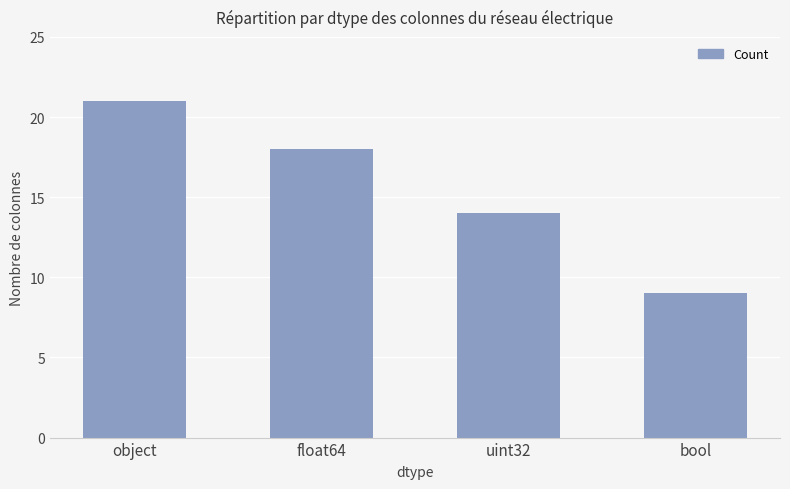

Reading left to right, transcribe all the data shown in this chart.

21	18	14	9